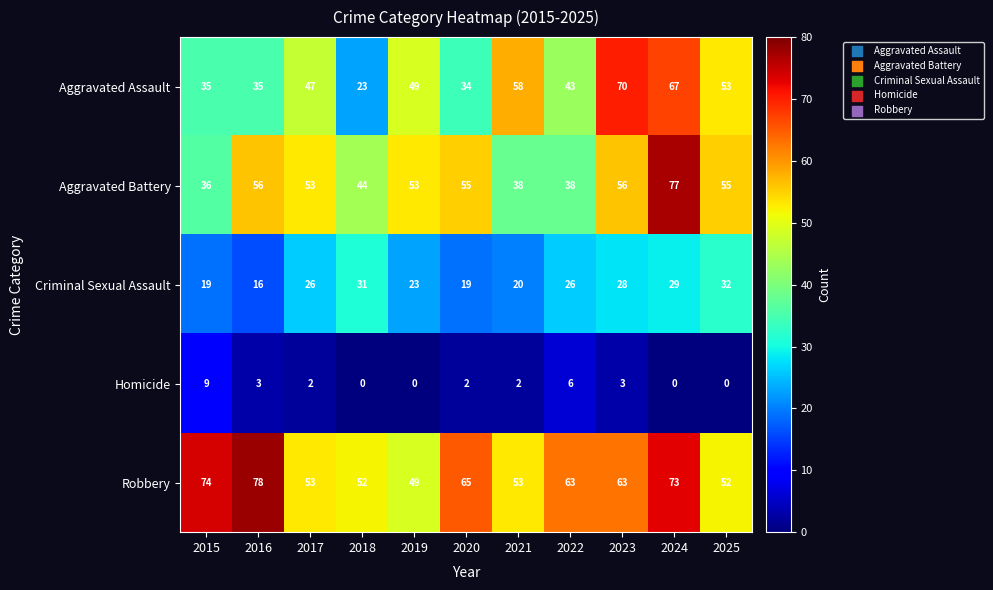

At 2022, list the series in order from largest to smallest.

Robbery, Aggravated Assault, Aggravated Battery, Criminal Sexual Assault, Homicide